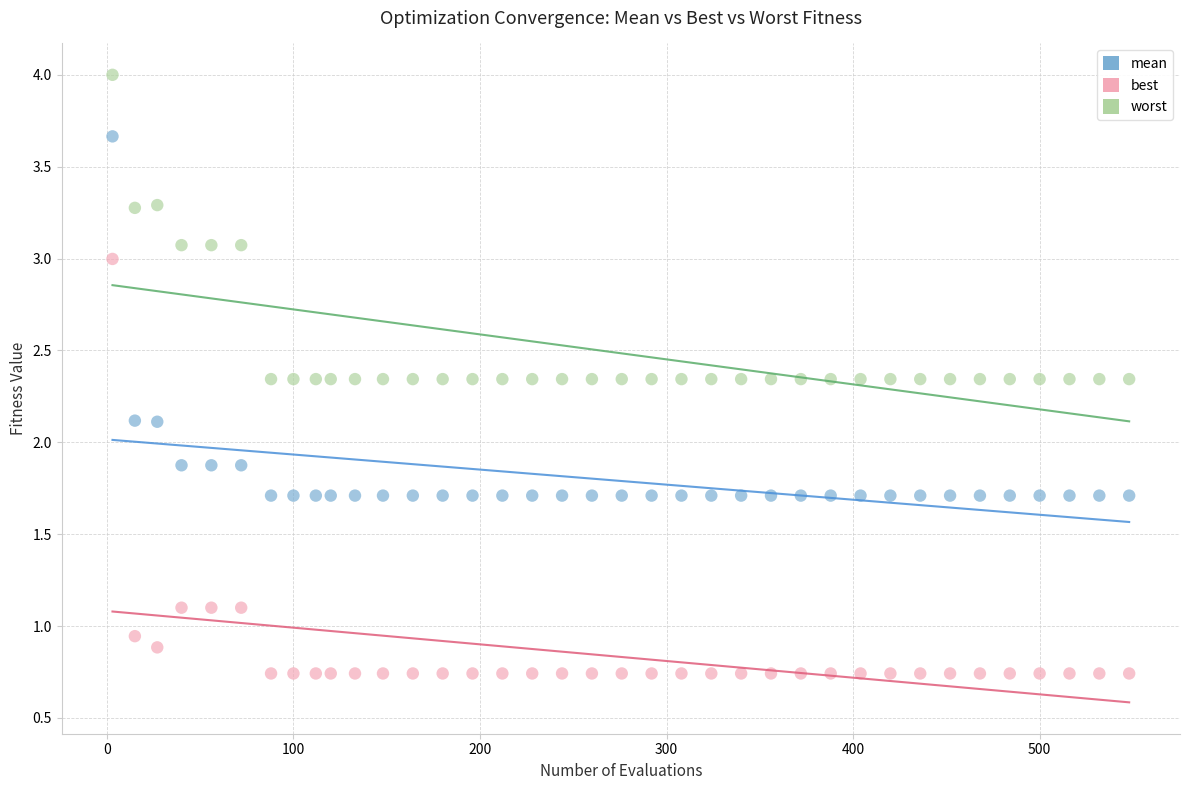

Which series contains the lowest Y value?

best